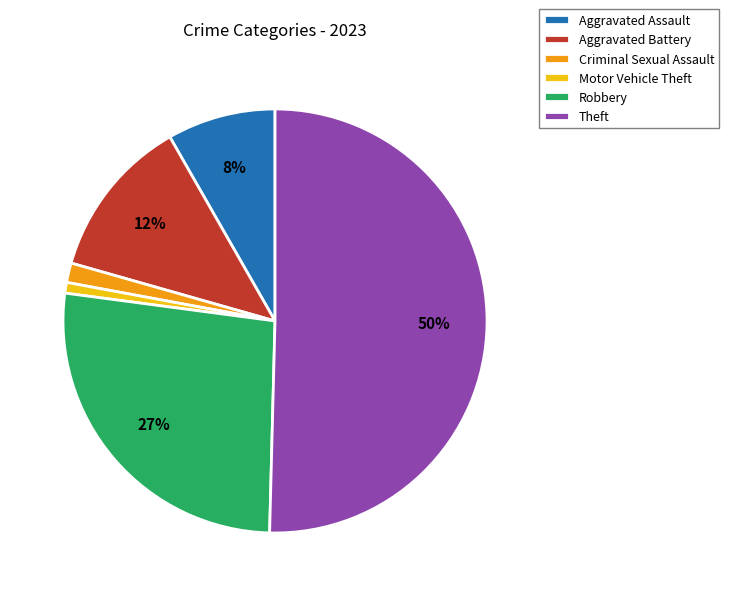

True or false: Criminal Sexual Assault accounts for 1% of the total.

True